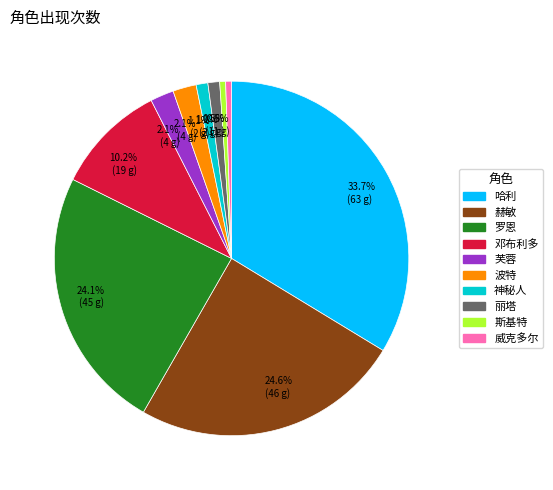

To the nearest percent, what portion does 赫敏 represent?

25%